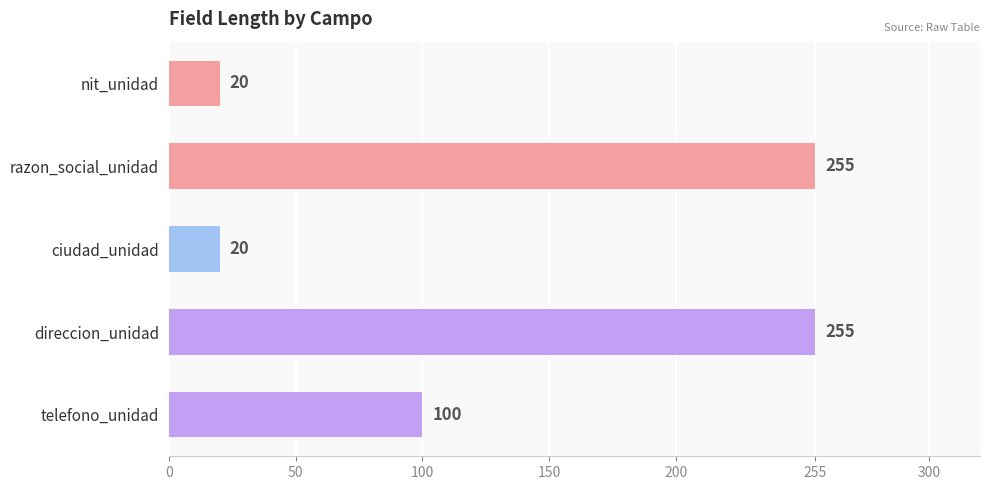

What is the smallest value displayed?

20